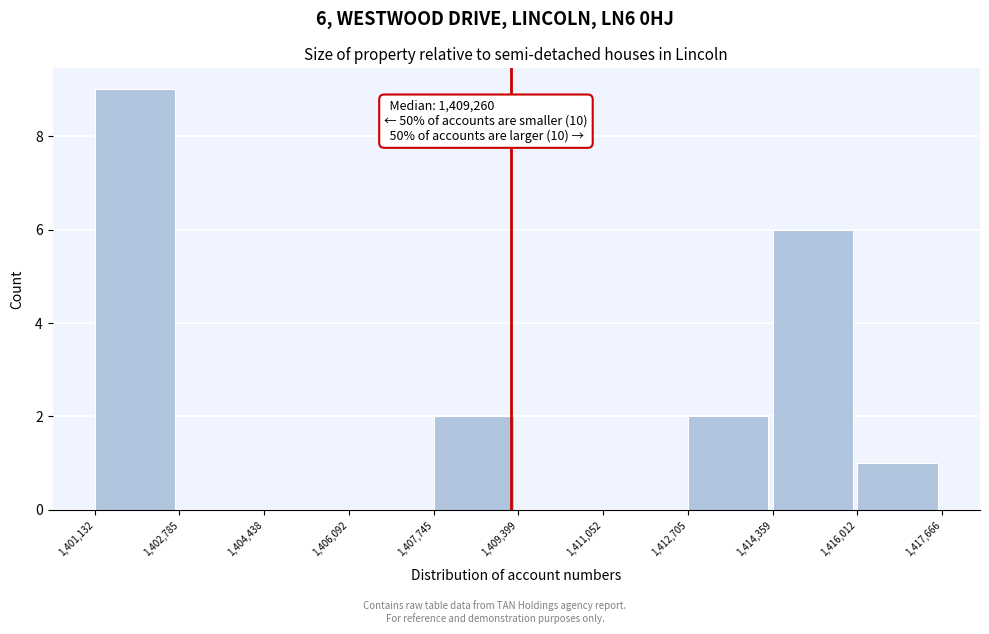

Over which range of the x-axis is the bar tallest?

1,401,132 to 1,402,785